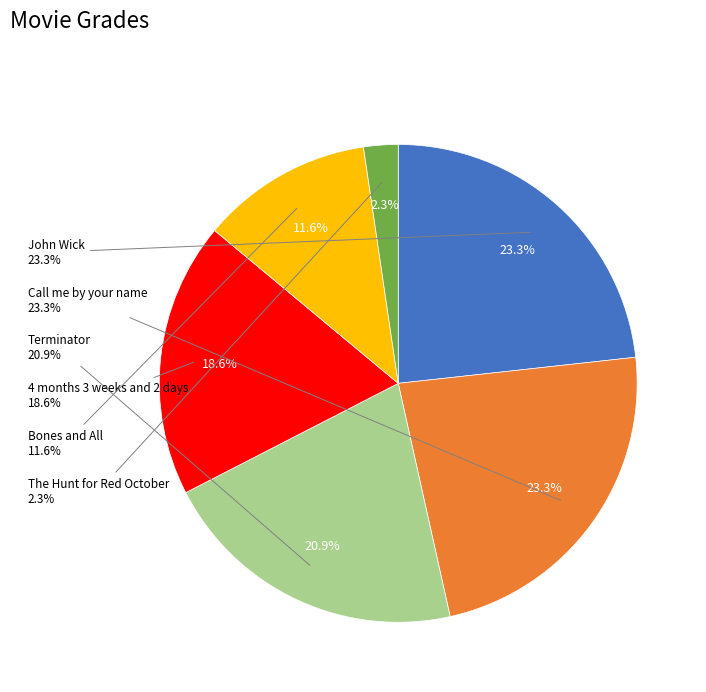

The The Hunt for Red October slice represents 14% of the pie. True or false?

False